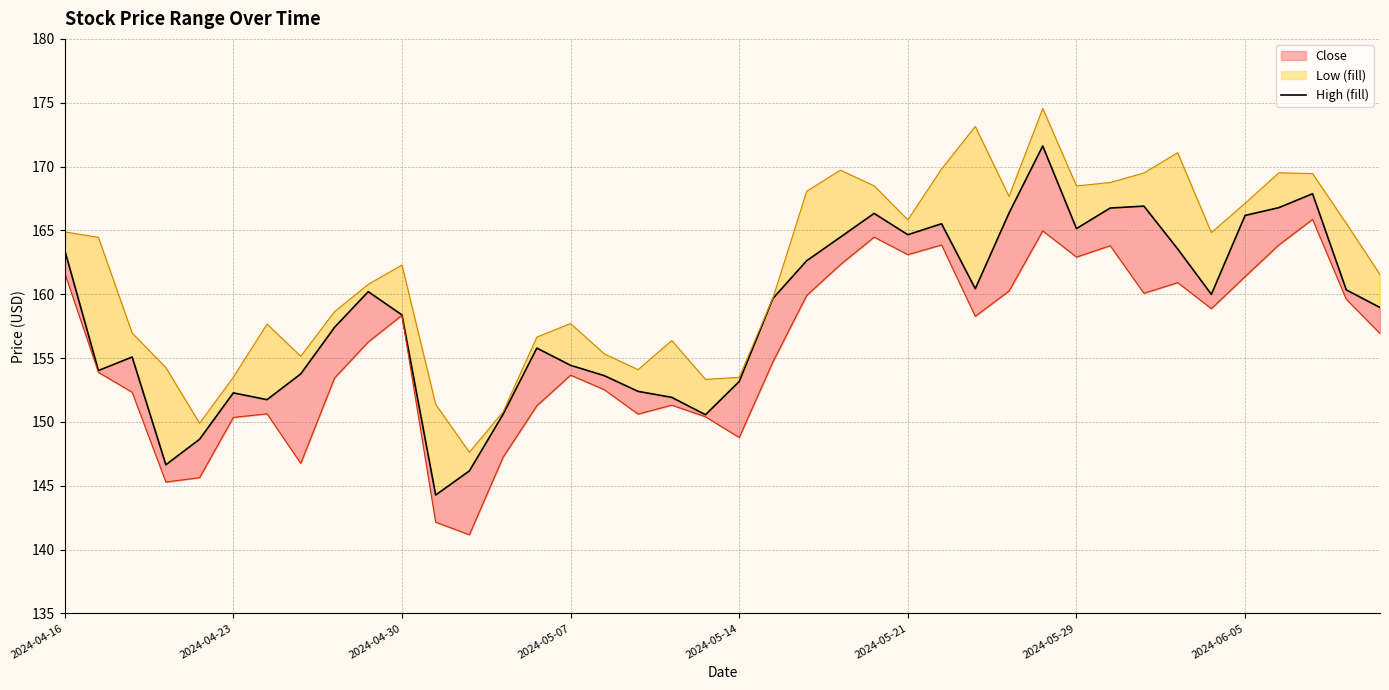

What is the ratio of the value at 20 to the value at 12?

1.0